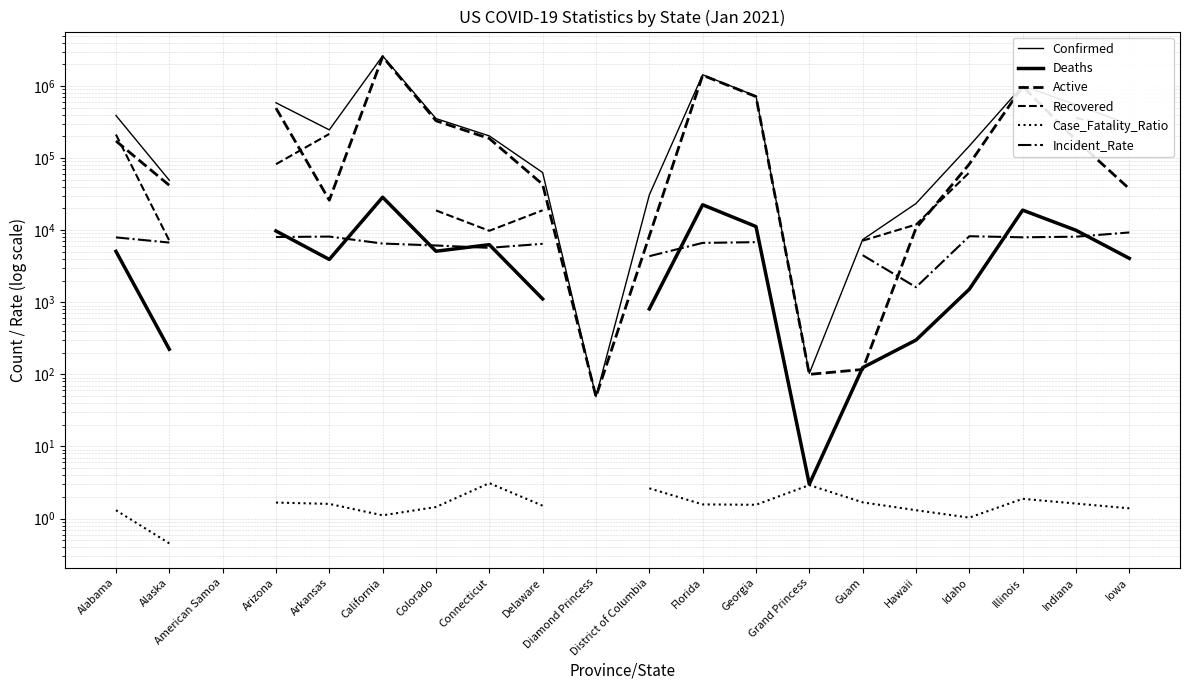

How many interior local valleys does the Incident_Rate series have?

3